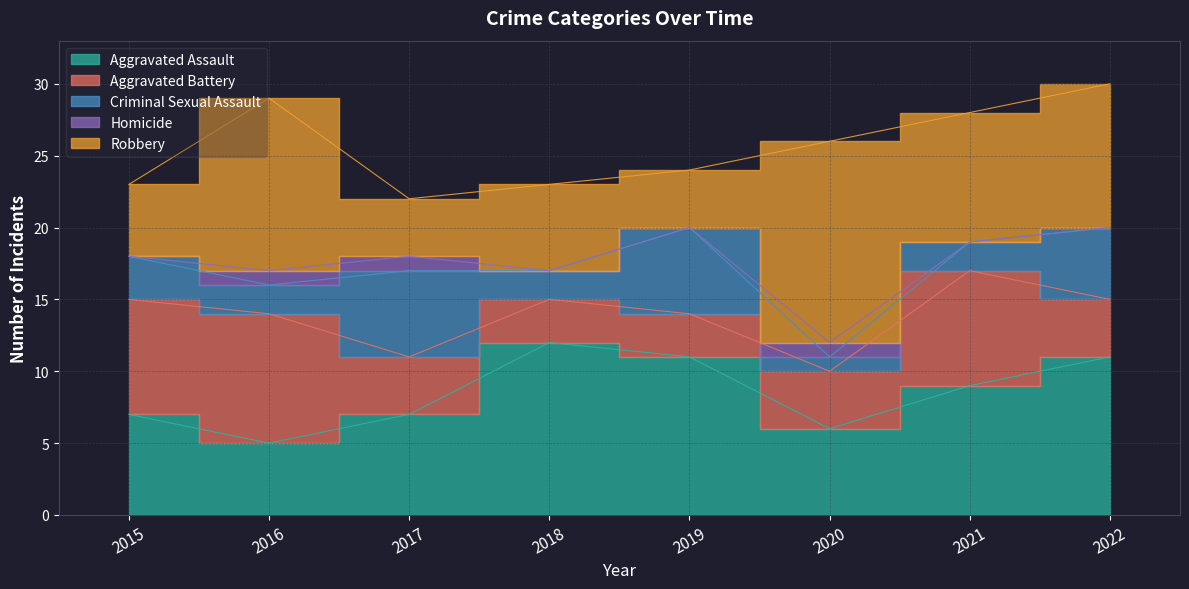

Between 2017 and 2019, which is larger?

2019